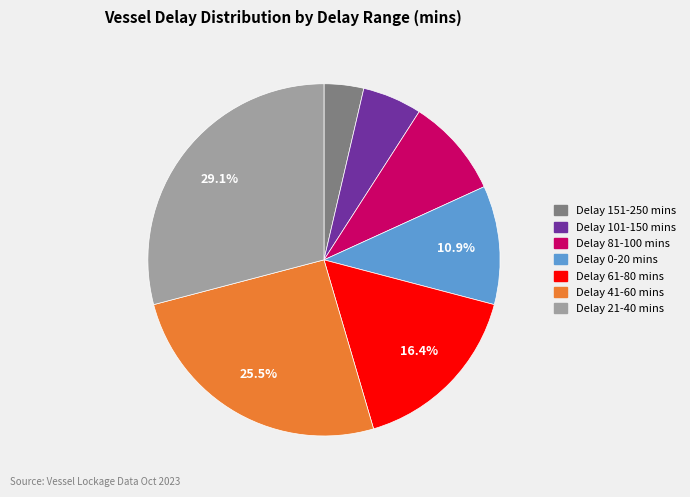

Does any single category account for the majority?

No